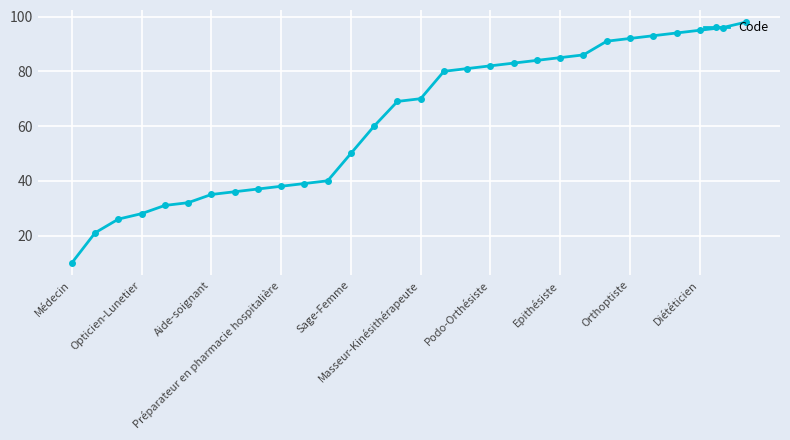

What is the greatest value displayed?

98